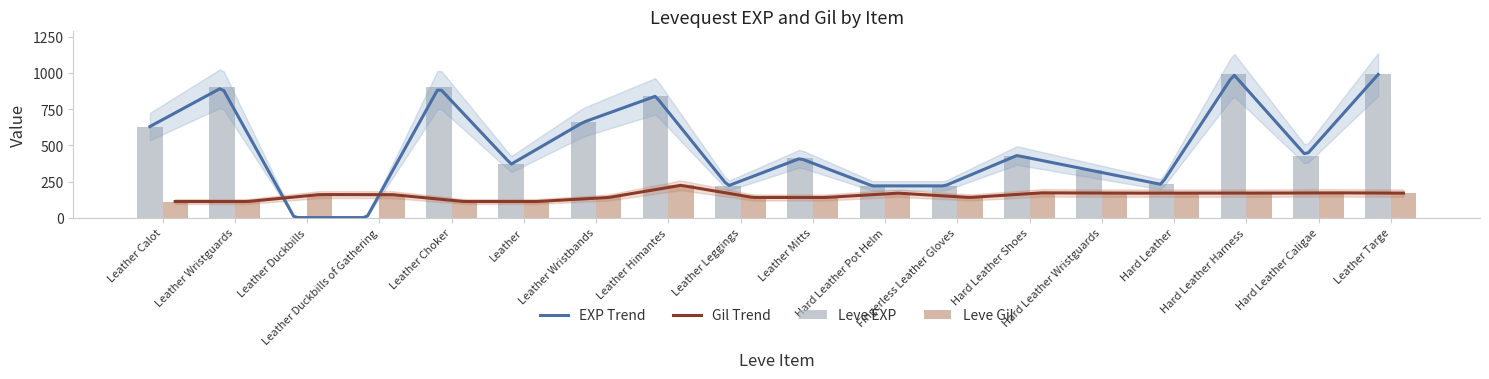

What is the minimum value for Leve EXP?

1